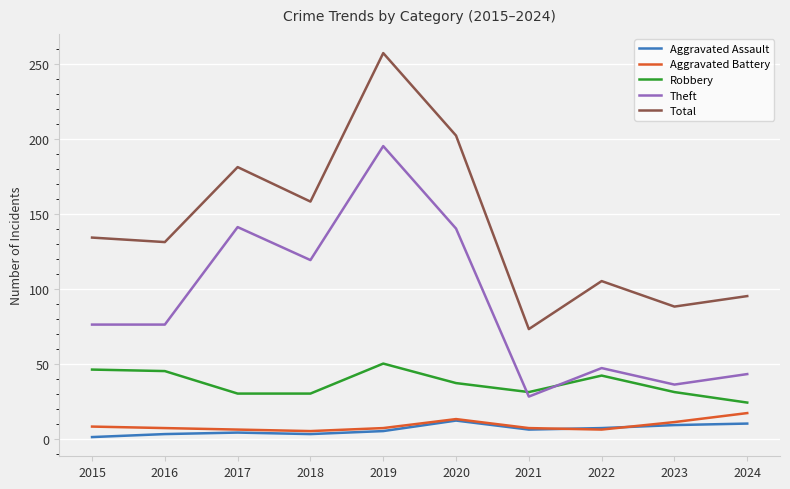

Which series has the largest total across all categories?

Total